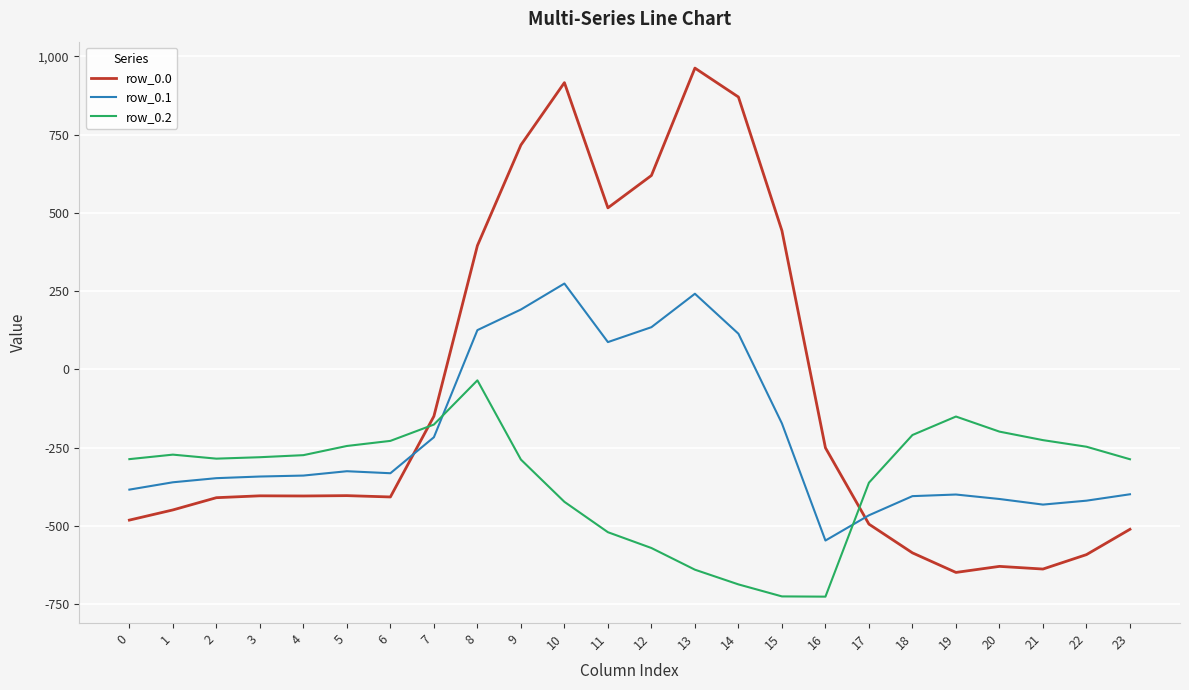

How many negative values does the row_0.1 series have?

17